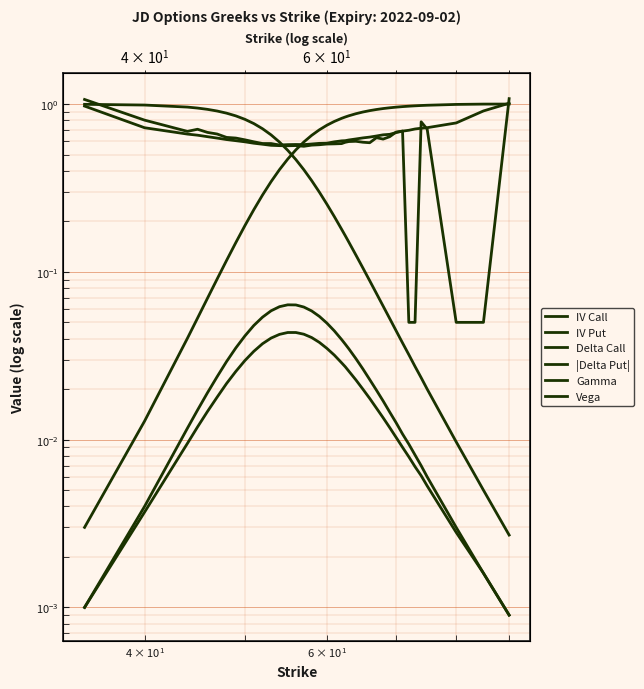

True or false: Delta Call has more than 2 points higher than both neighbors.

False